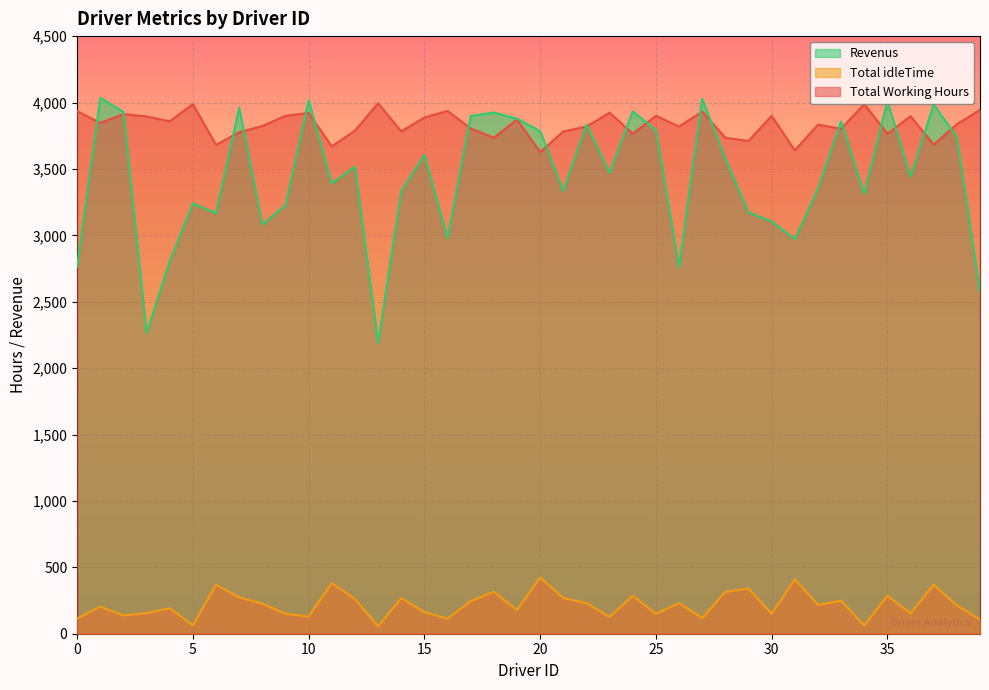

How many interior local peaks does the Revenus series have?

13